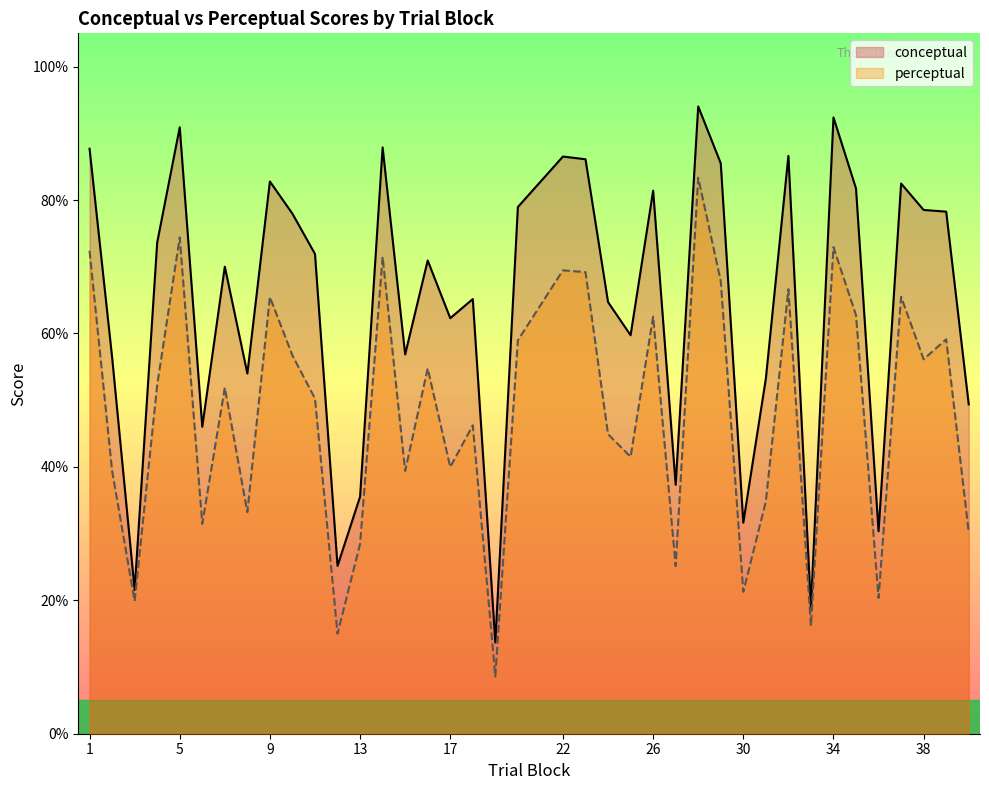

True or false: perceptual and conceptual cross at least once.

False